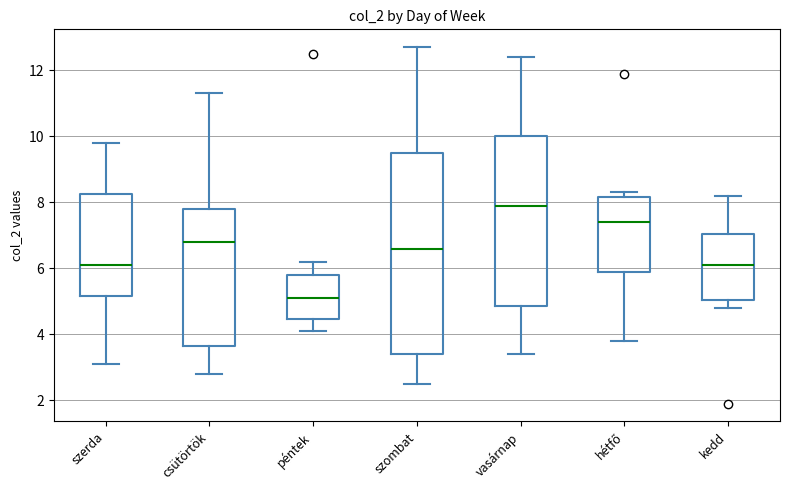

Where does the lower whisker of the box for szerda end on the y-axis? The values are not printed on the chart, so give them approximately, as read against the axis.

3.2